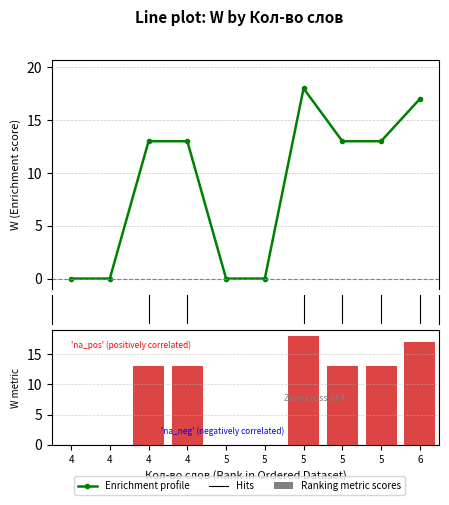

At which label does Ranking metric scores first exceed 13?

5